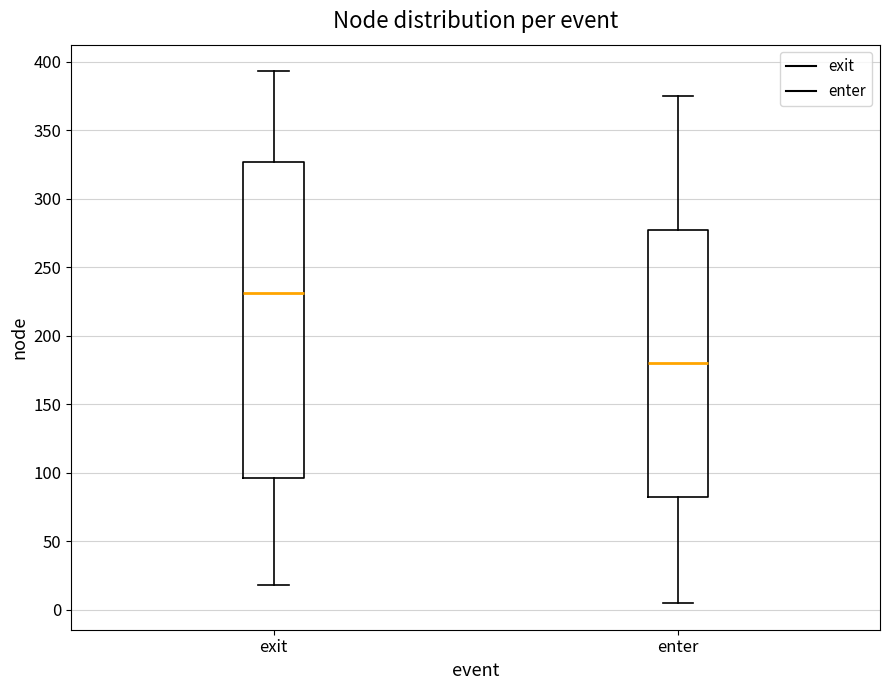

Where does the lower whisker of the box for exit end on the y-axis? The values are not printed on the chart, so give them approximately, as read against the axis.

20